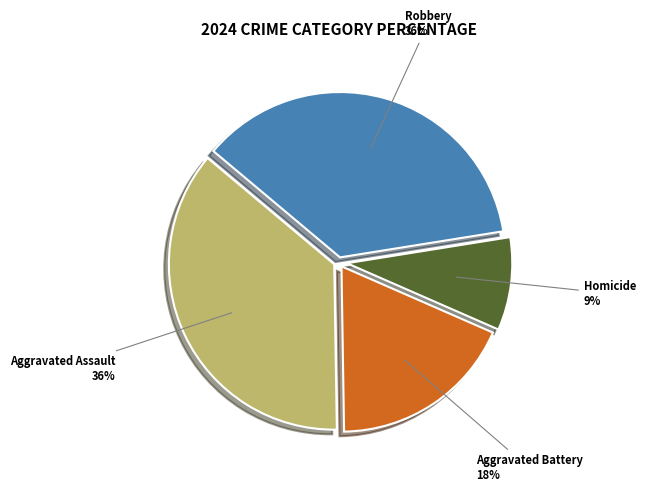

Which category has the smallest portion of the pie?

Homicide